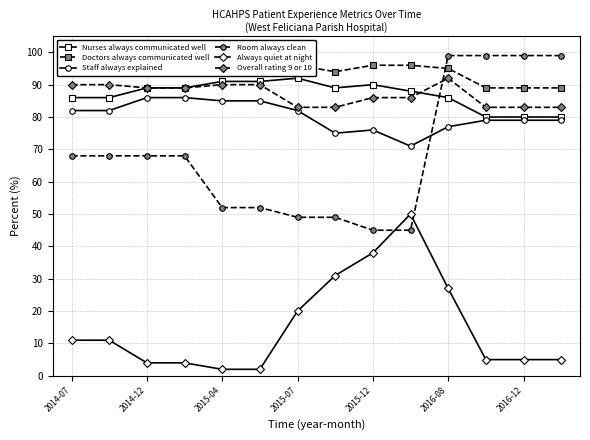

What is the greatest value displayed?

99